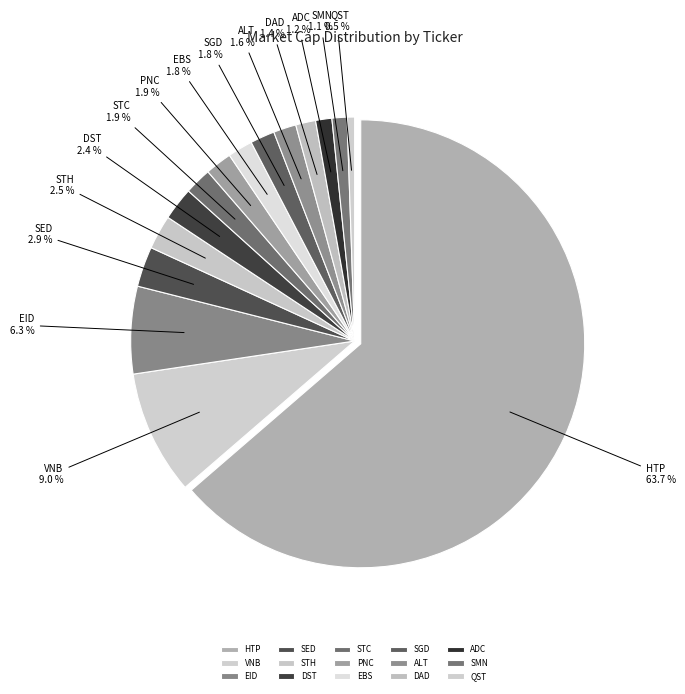

Rank the categories by value from highest to lowest.

HTP, VNB, EID, SED, STH, DST, STC, PNC, EBS, SGD, ALT, DAD, ADC, SMN, QST